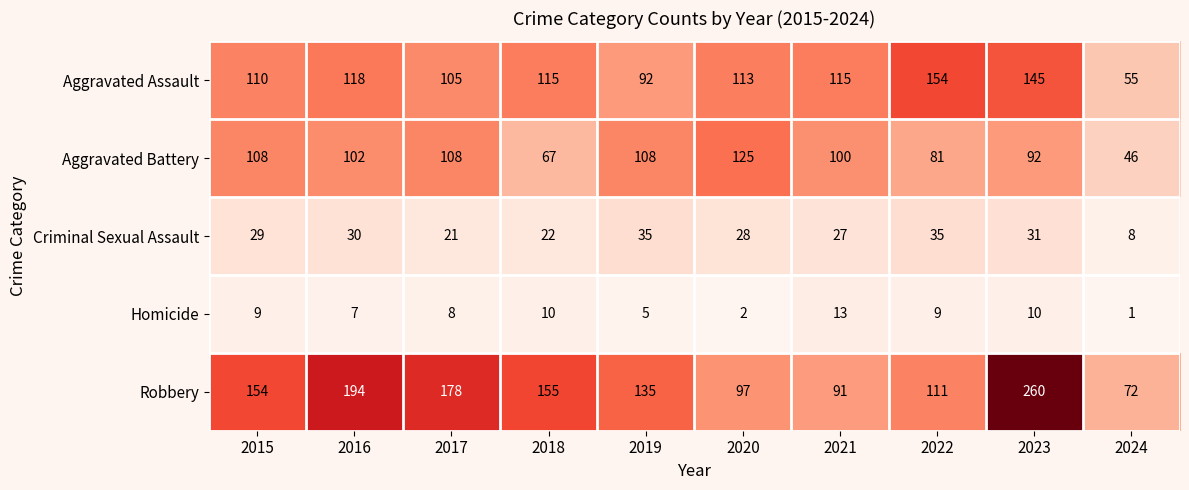

At how many categories does at least one series exceed 97?

9